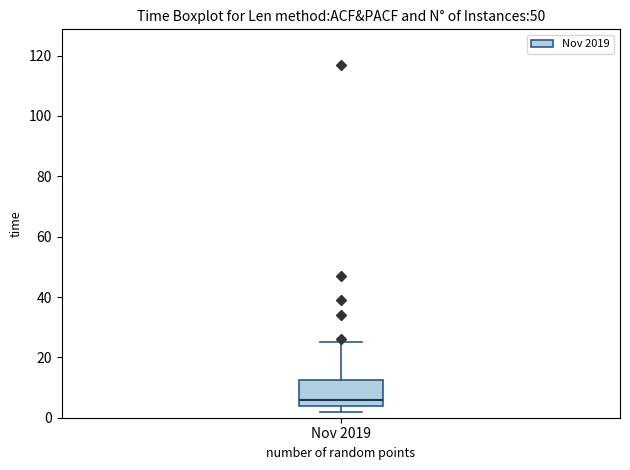

Transcribe this box plot: give where the median line is, the range the box spans, and where the two whiskers end, as read against the y-axis. The values are not printed on the chart, so give them approximately, as read against the axis.

median 6, box 4 to 12, whiskers 2 to 26